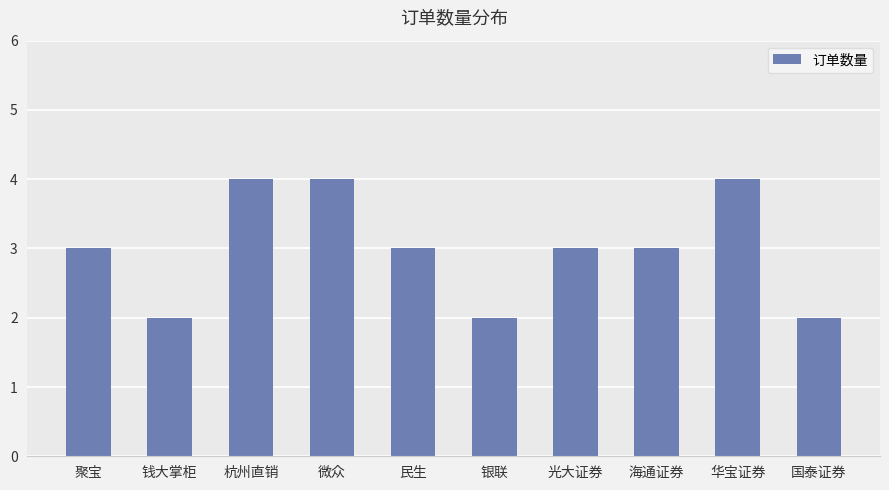

How many data points does each series have?

10